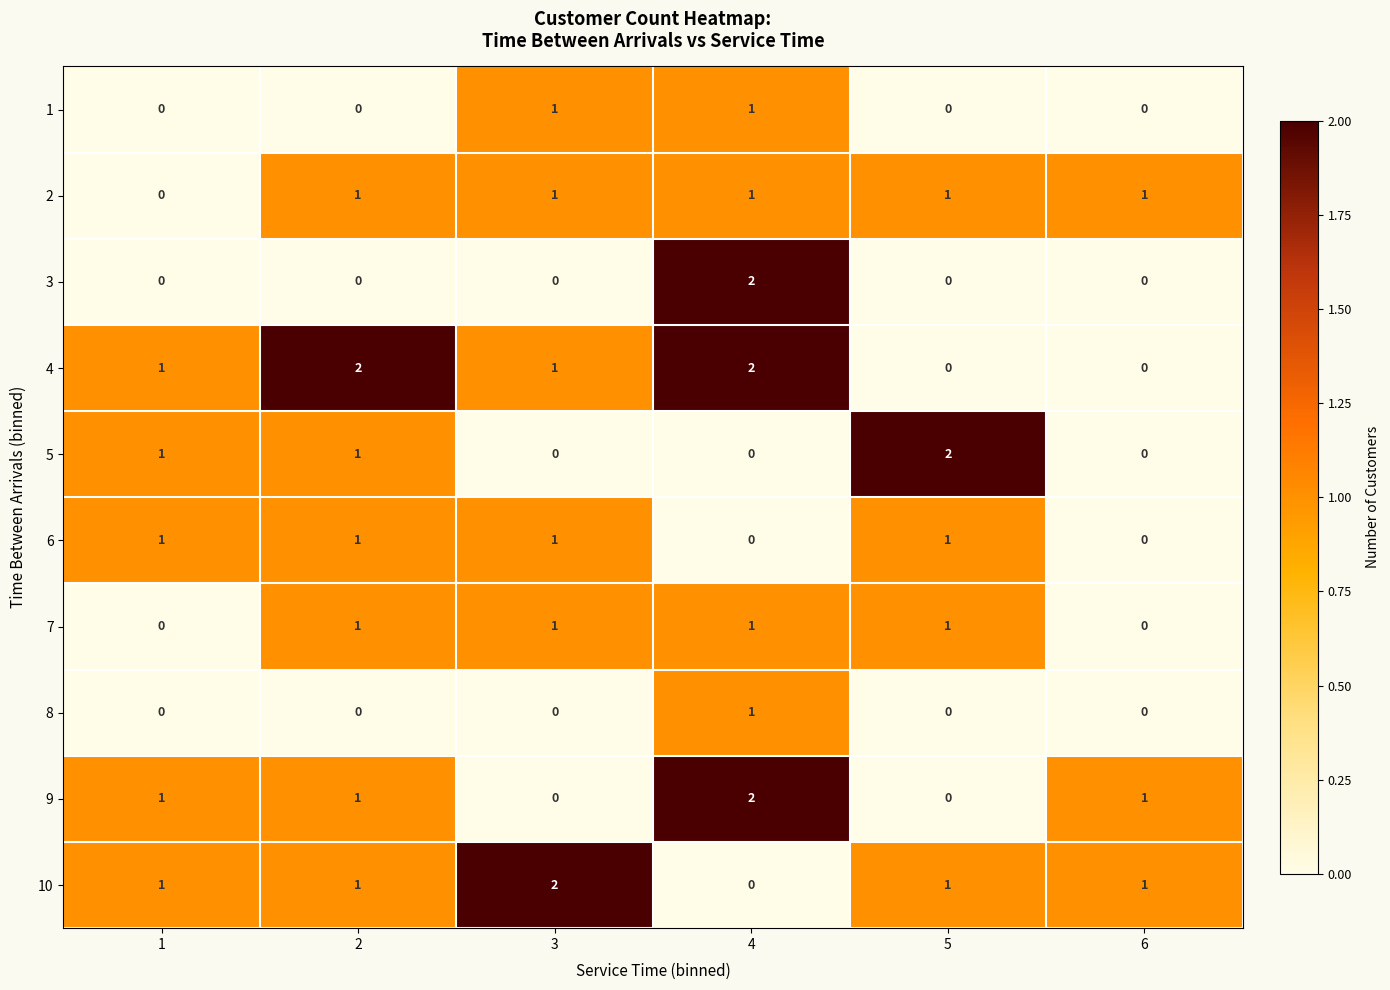

What is the sum of all 2 values?

5